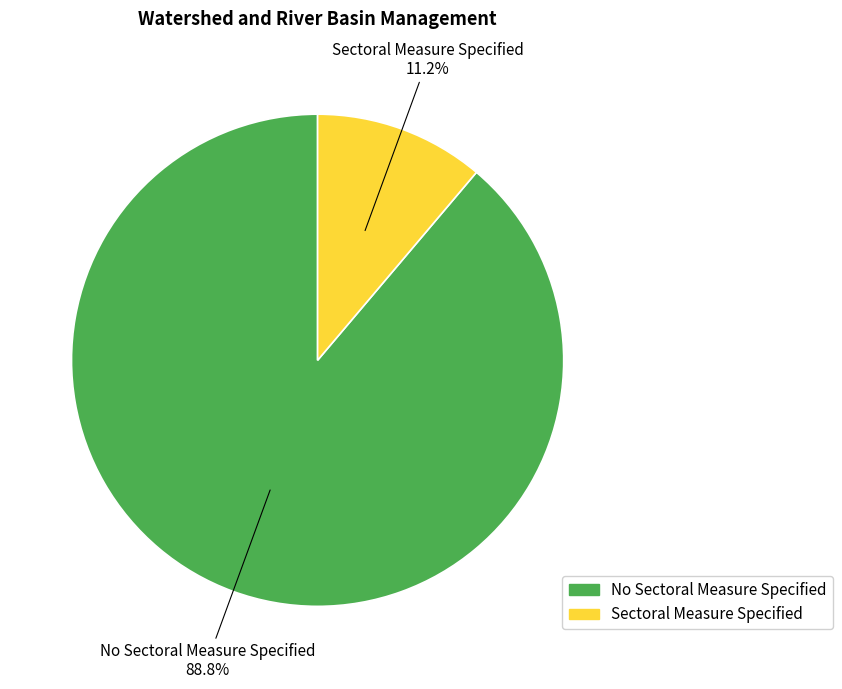

Is it true that No Sectoral Measure Specified is 96% of the pie?

False